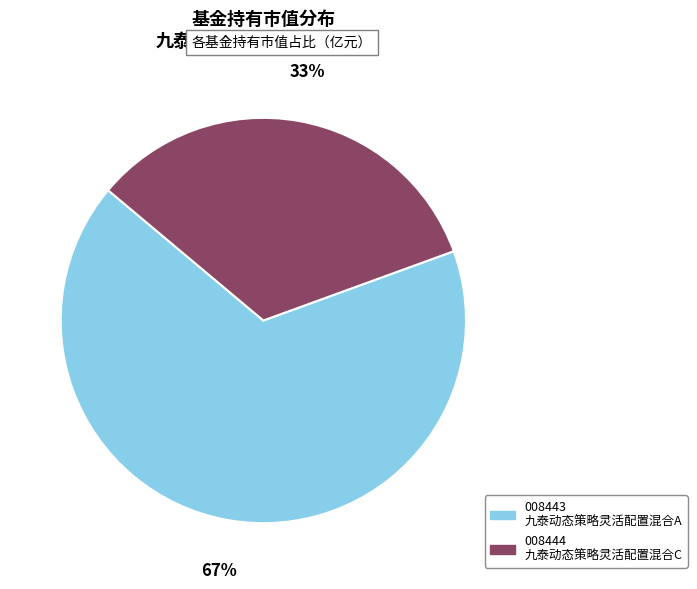

To the nearest percent, what is the average slice percentage?

50%